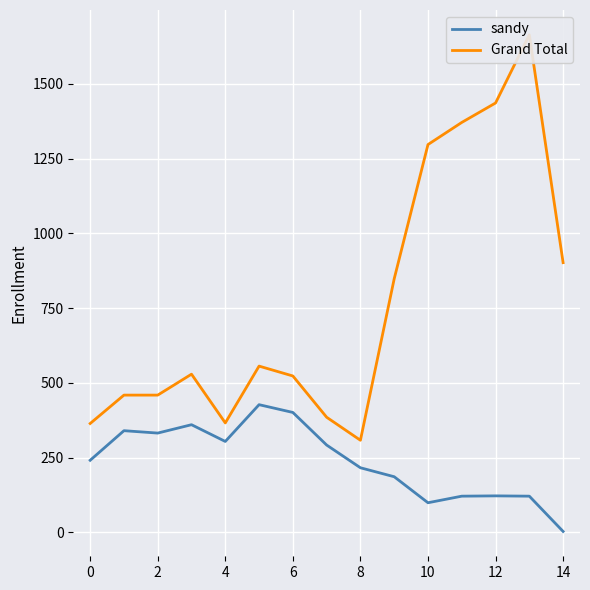

What is the highest value of the sandy series?

427